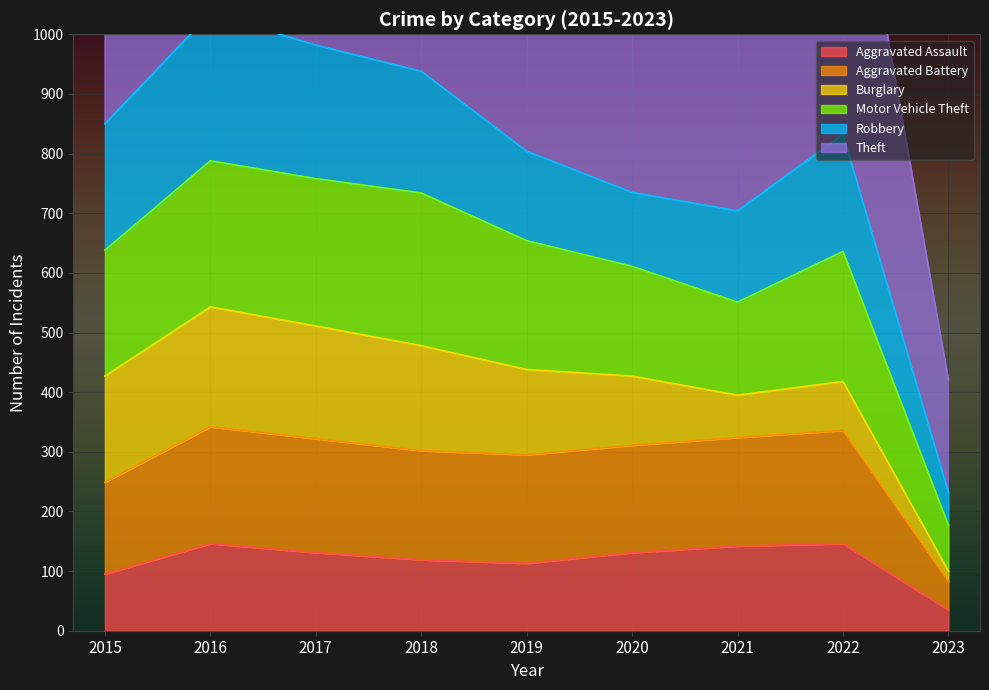

True or false: Aggravated Battery and Theft intersect in this chart.

False